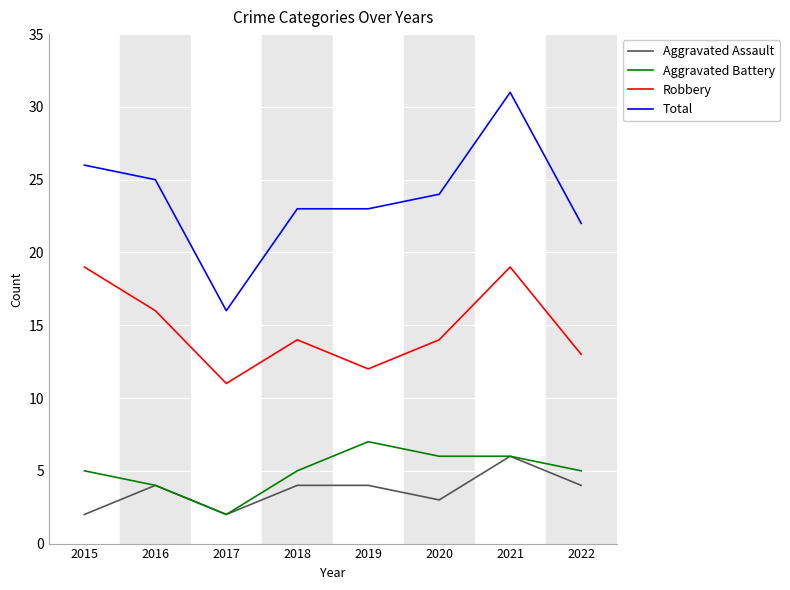

What is the sum of the Robbery values at 2019 and 2020?

26